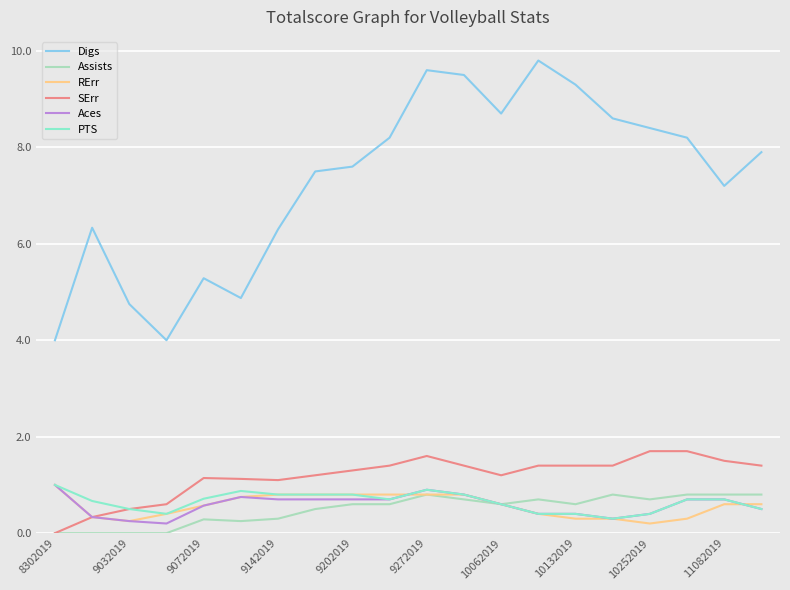

Is this an area chart (filled region under the line)?

No